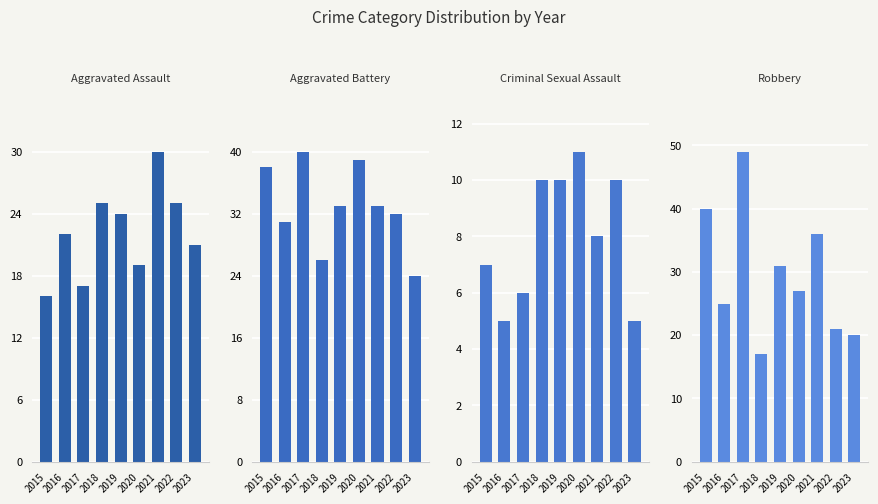

At 2015, list the series in order from largest to smallest.

Robbery, Aggravated Battery, Aggravated Assault, Criminal Sexual Assault